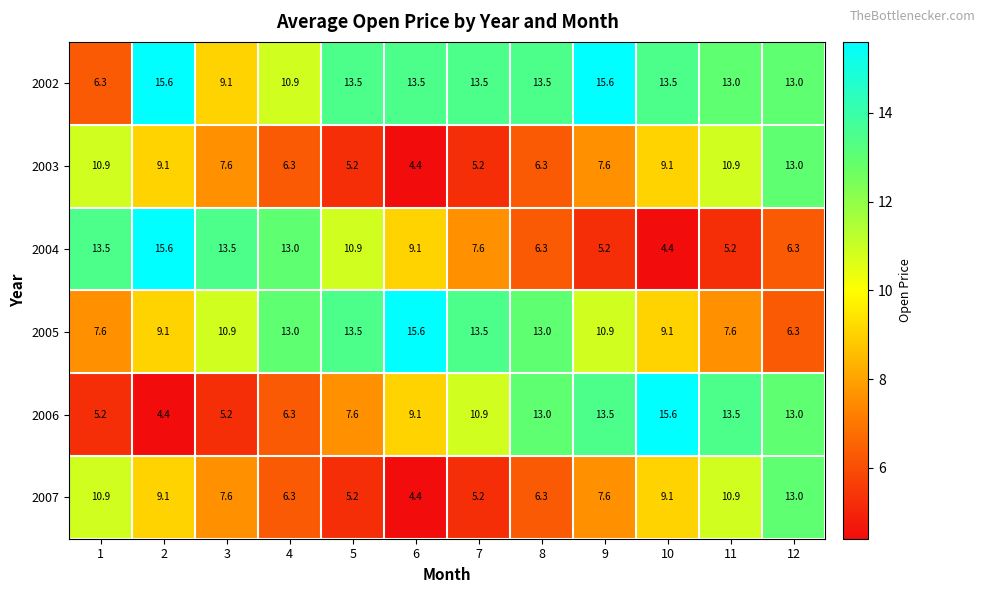

What is the difference between the highest and lowest values at 3?

8.3